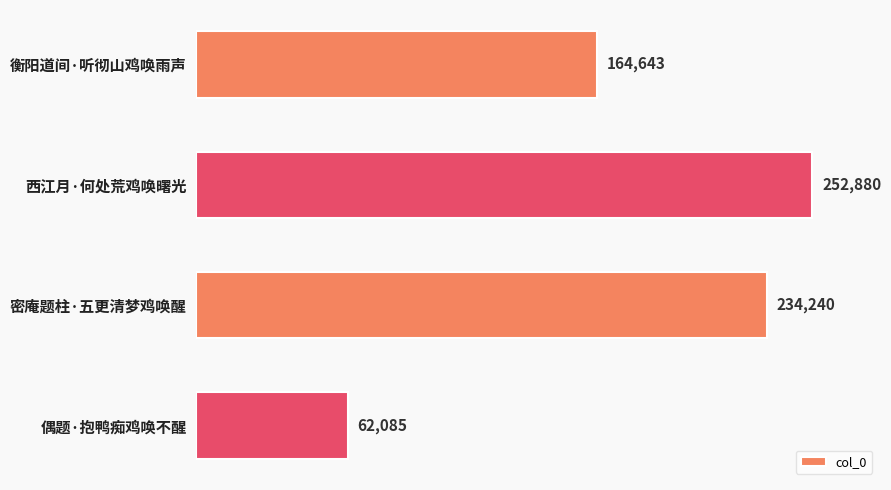

What is the label of the 2nd bar from the top?

西江月·何处荒鸡唤曙光